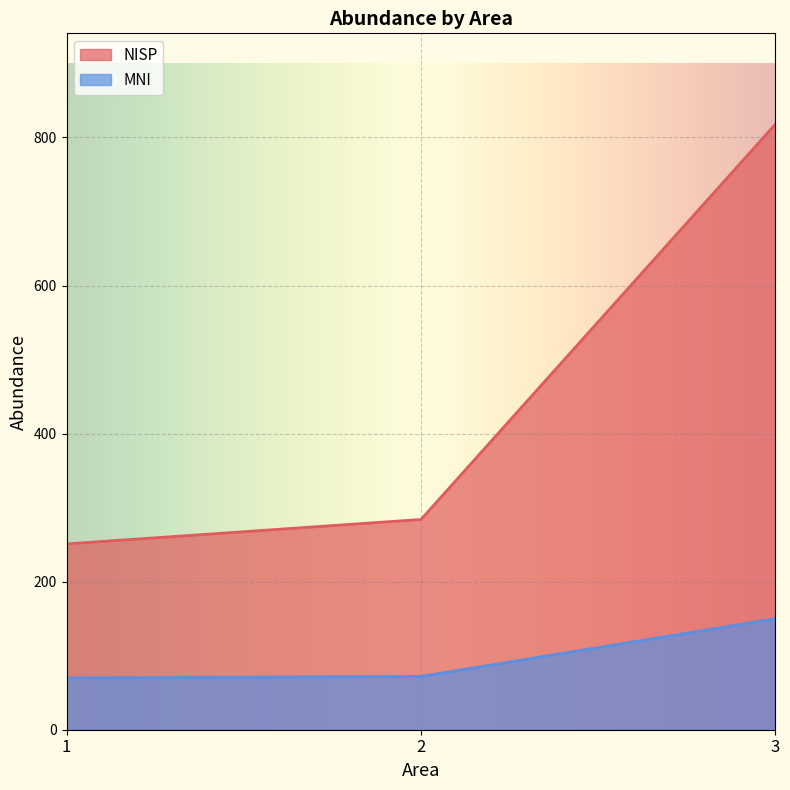

How many lines are shown in the chart?

2